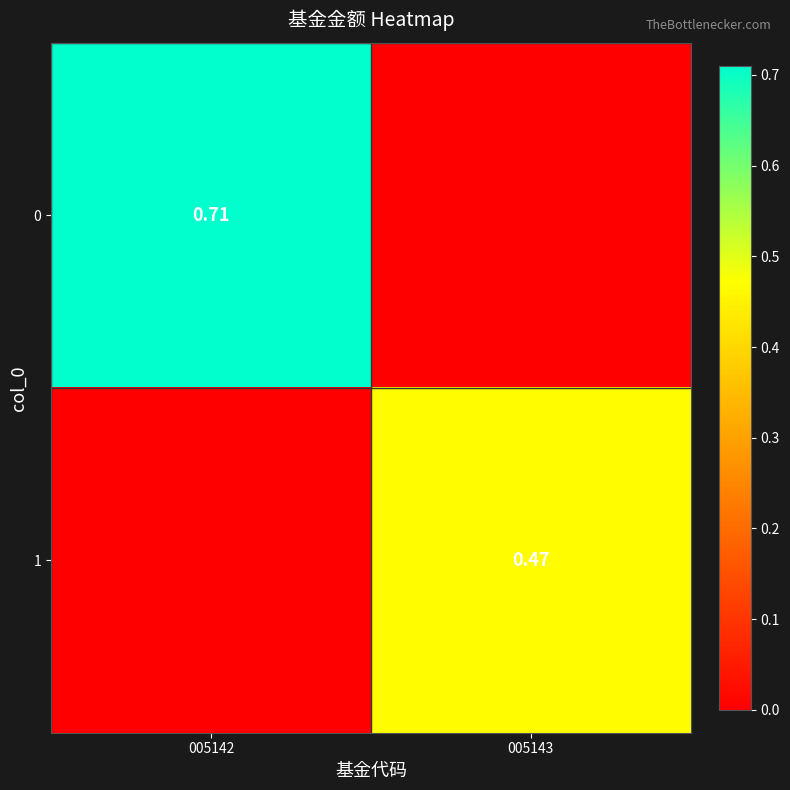

Is the value of 0 at 005142 greater than the value of 1 at 005143?

Yes